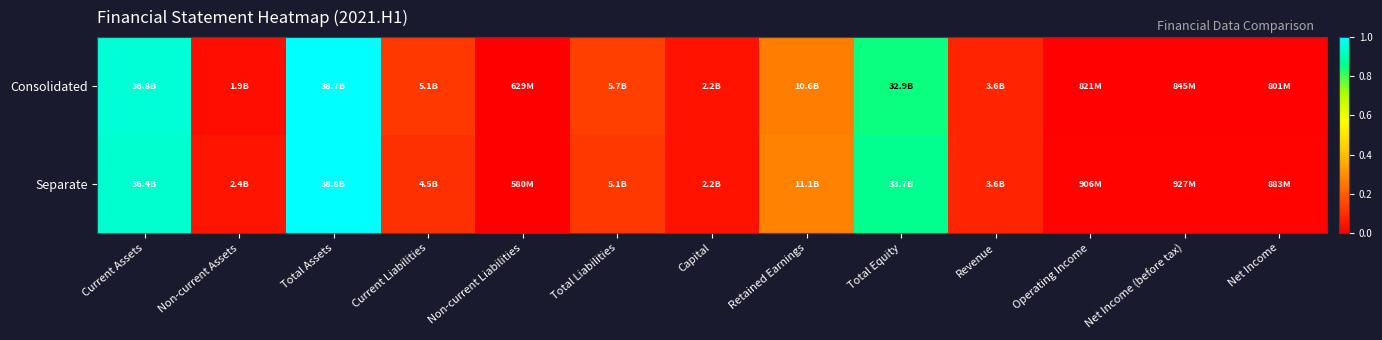

Reading right to left, transcribe all the data shown in this chart.

Consolidated: Net Income=0.0	Net Income (before tax)=0.0	Operating Income=0.0	Revenue=0.1	Total Equity=0.8	Retained Earnings=0.3	Capital=0.0	Total Liabilities=0.1	Non-current Liabilities=0.0	Current Liabilities=0.1	Total Assets=1.0	Non-current Assets=0.0	Current Assets=0.9
Separate: Net Income=0.0	Net Income (before tax)=0.0	Operating Income=0.0	Revenue=0.1	Total Equity=0.9	Retained Earnings=0.3	Capital=0.0	Total Liabilities=0.1	Non-current Liabilities=0.0	Current Liabilities=0.1	Total Assets=1.0	Non-current Assets=0.0	Current Assets=0.9